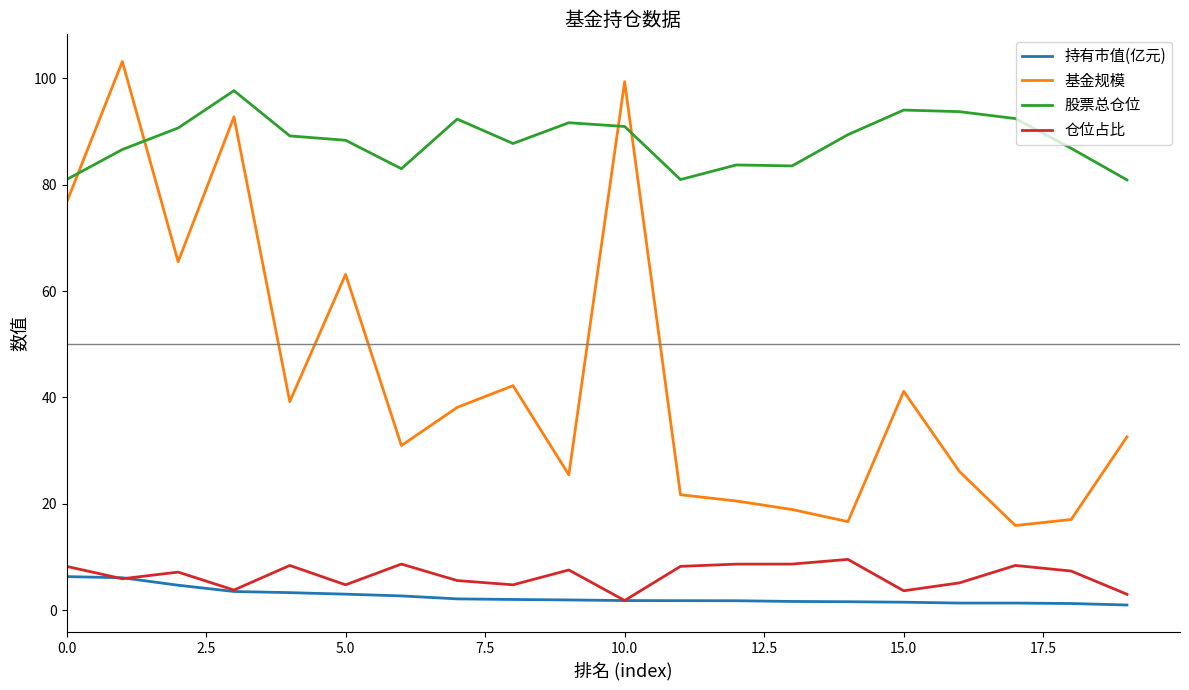

How many intersections are there between 基金规模 and 股票总仓位?

4